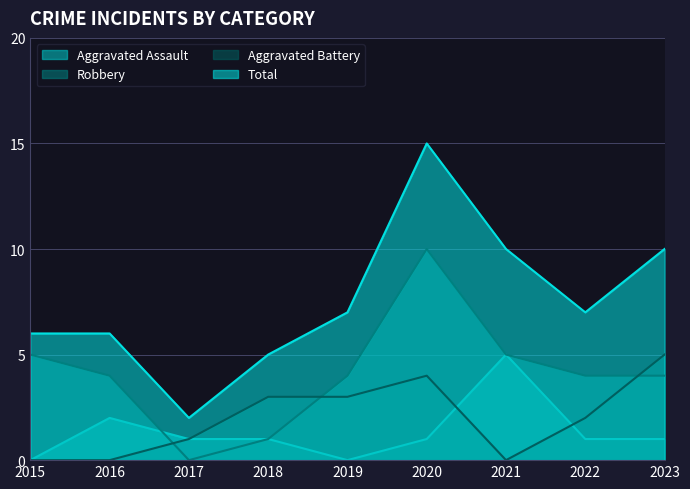

True or false: Aggravated Assault has more than 1 interior local peaks.

True